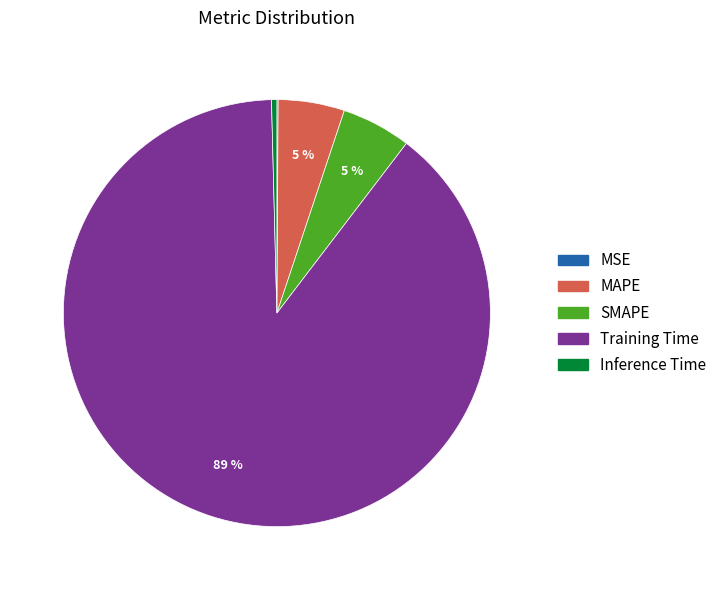

What is the majority slice?

Training Time